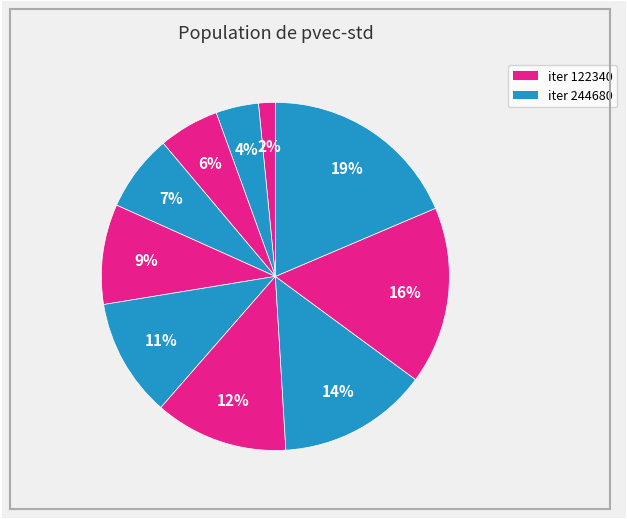

How many segments does this pie chart have?

10